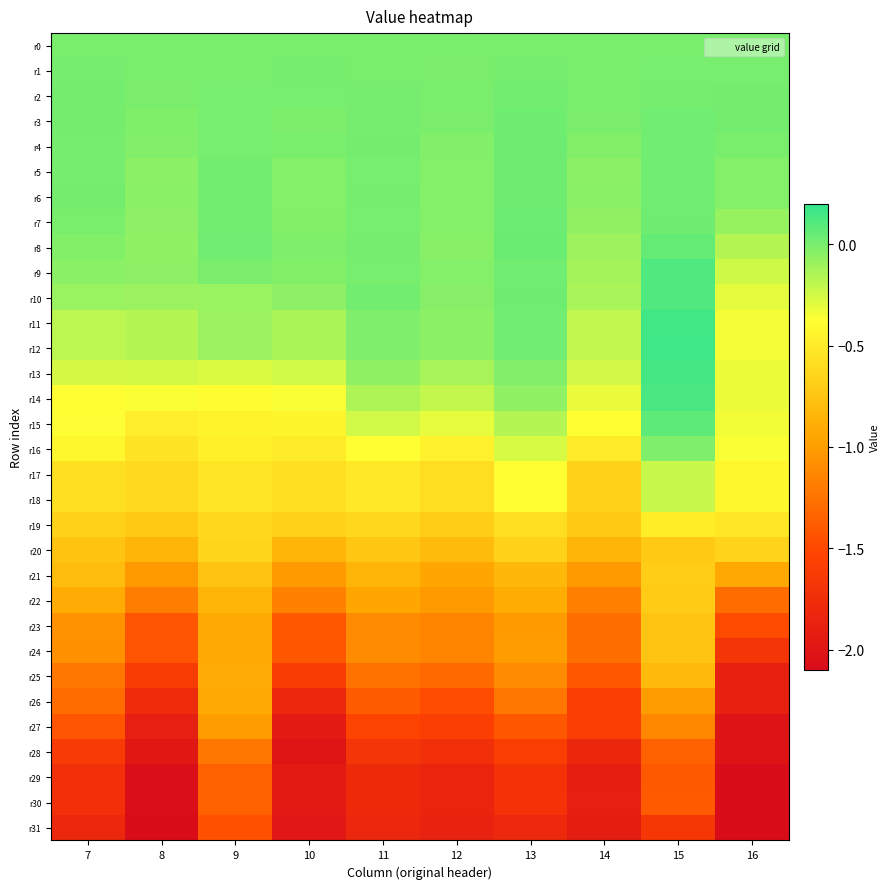

What is the total value across all series at 9?

-15.8